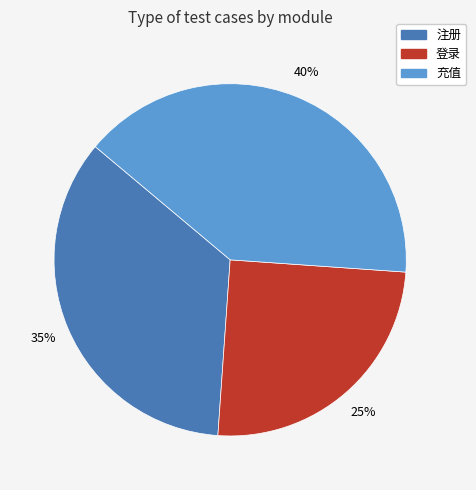

To the nearest percent, what percentage of the pie is 充值?

40%